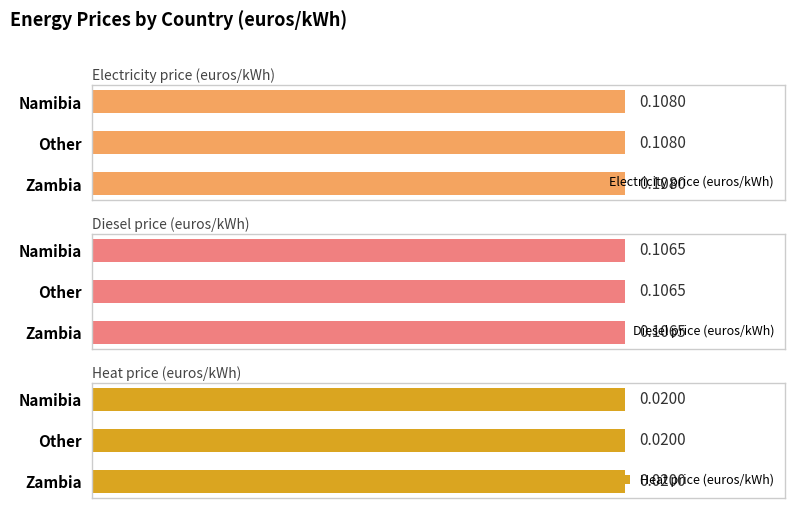

At how many categories does at least one series exceed 0?

3